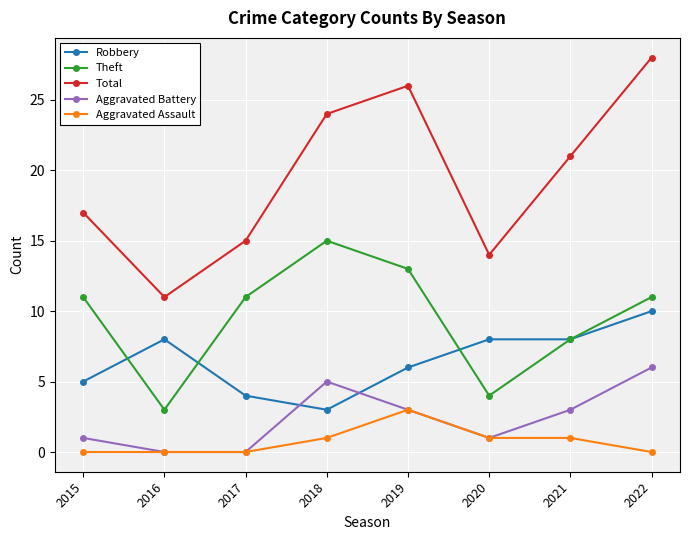

True or false: Aggravated Battery and Robbery intersect in this chart.

True